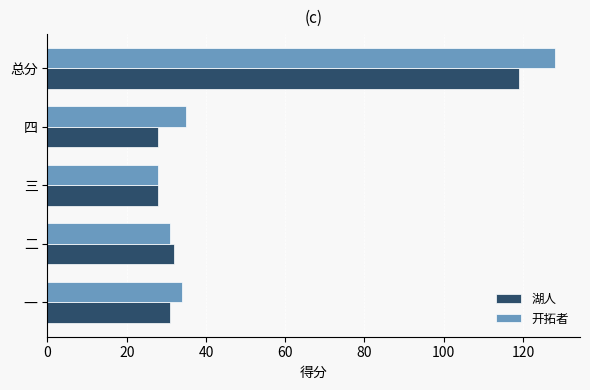

What is the difference between the second highest and second lowest values in the 开拓者 series?

4